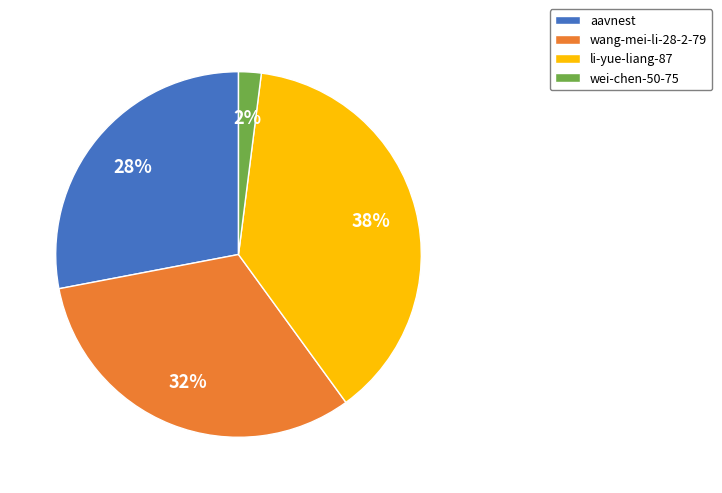

Combined, do wang-mei-li-28-2-79 and aavnest account for over 50%?

Yes